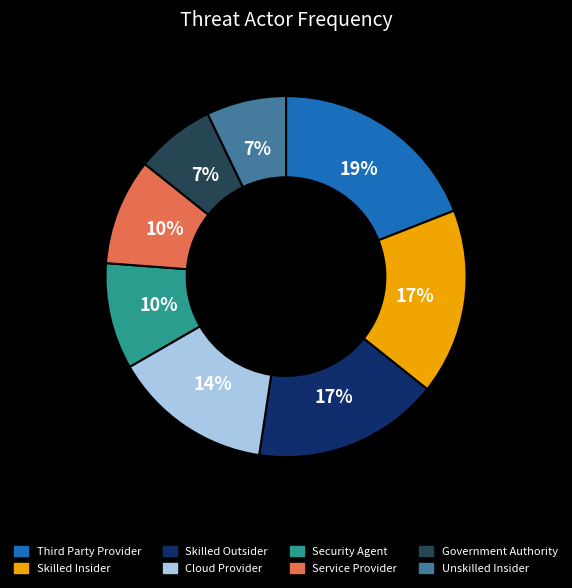

Is Skilled Insider the majority of the pie?

No